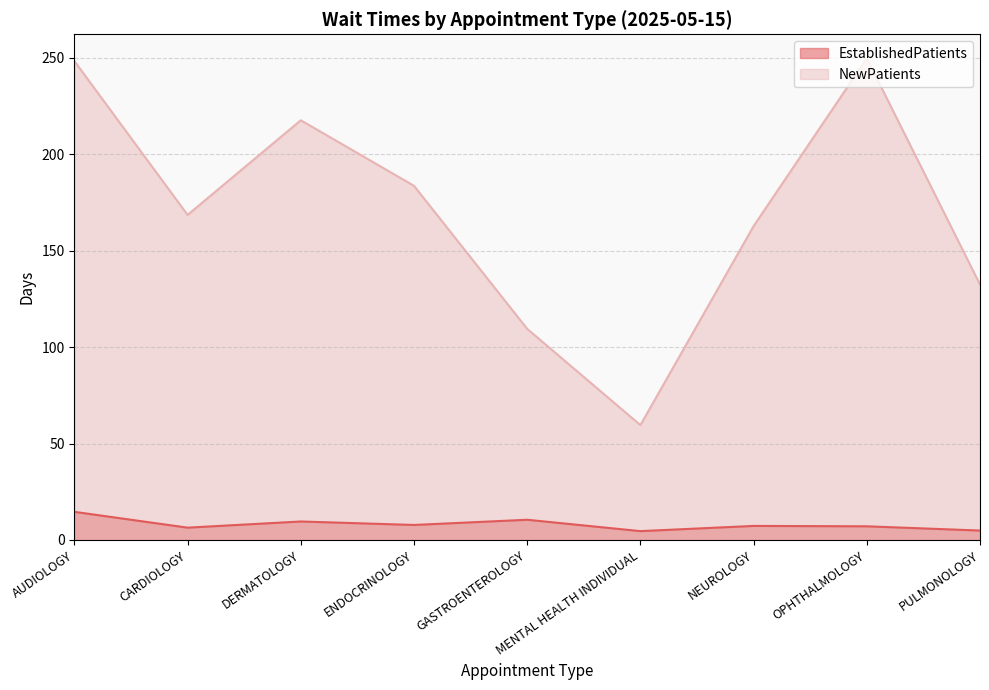

True or false: NewPatients and EstablishedPatients cross at least once.

False